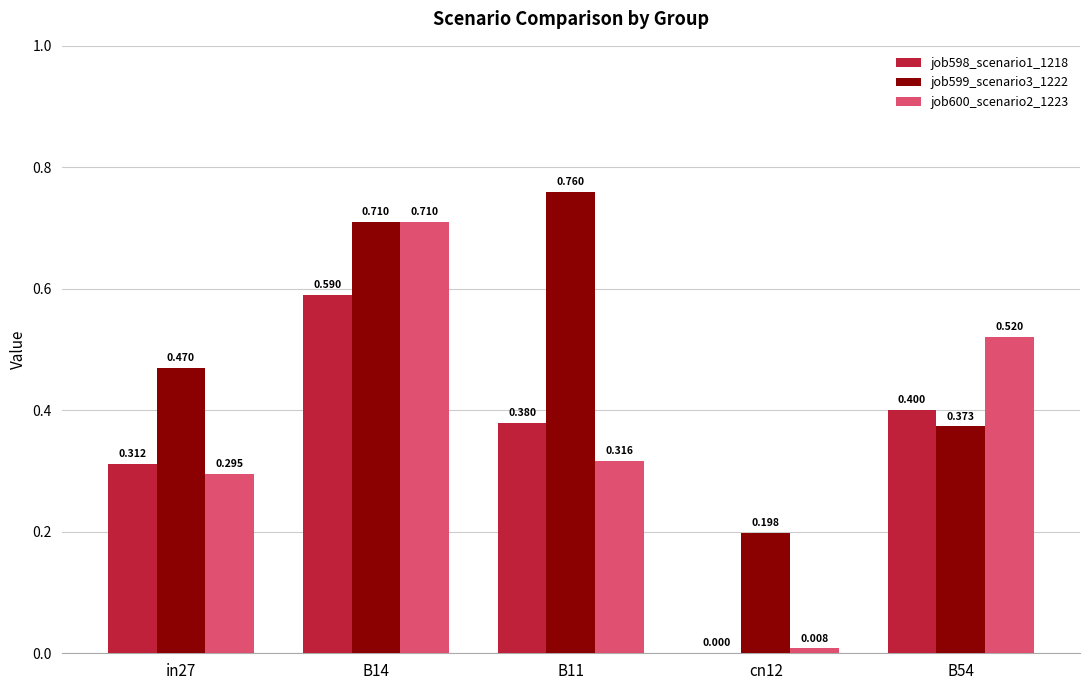

What is the value of the job599_scenario3_1222 bar at the 3rd from the left?

0.8